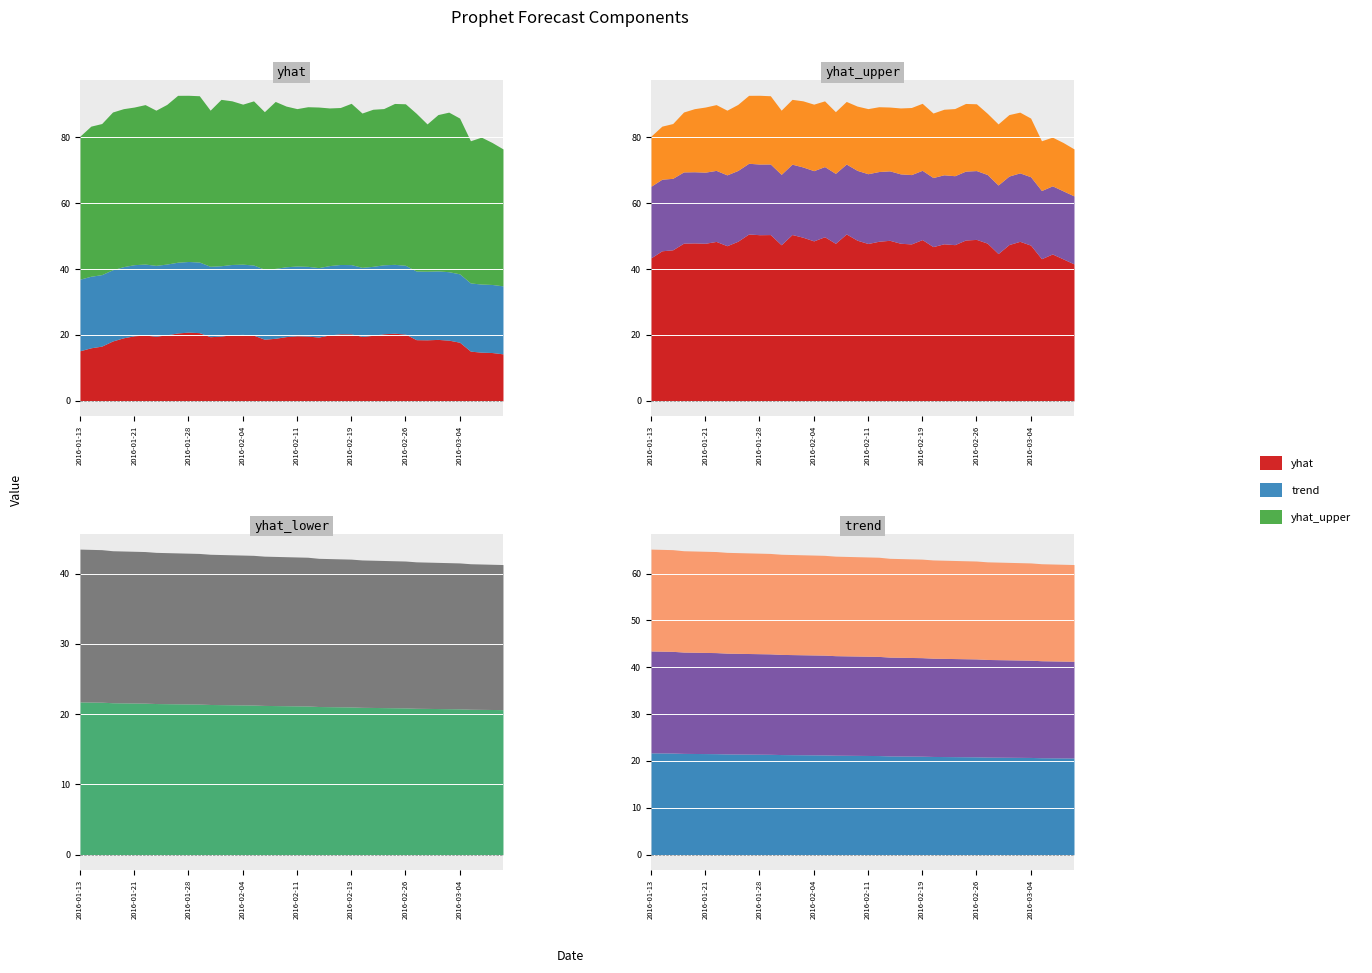

The trend_upper series shows 30.1 at 2016-02-04. True or false?

False